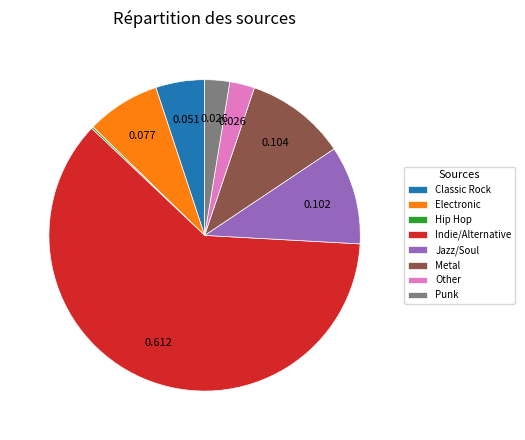

Combined, do Punk and Jazz/Soul account for over 50%?

No